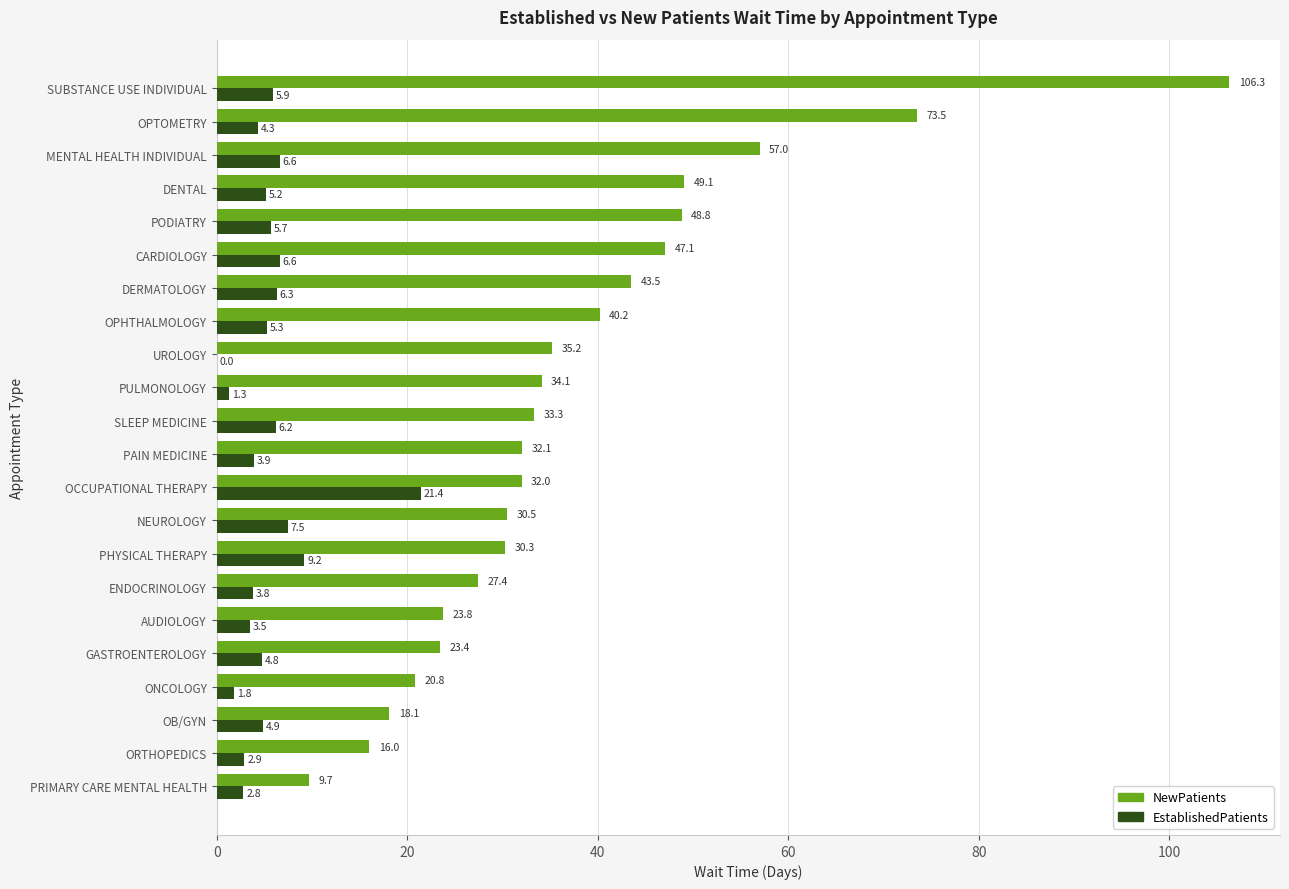

True or false: NewPatients has a value of 40.2 at OPHTHALMOLOGY.

True